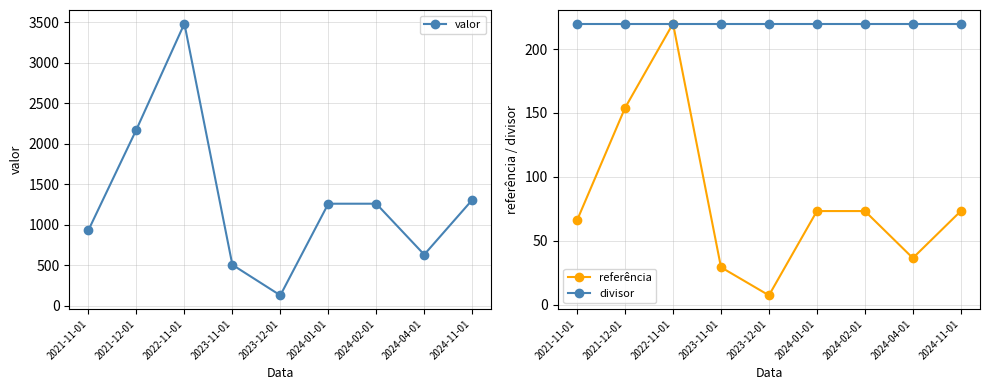

At which category is the sum across all series the highest?

2022-11-01